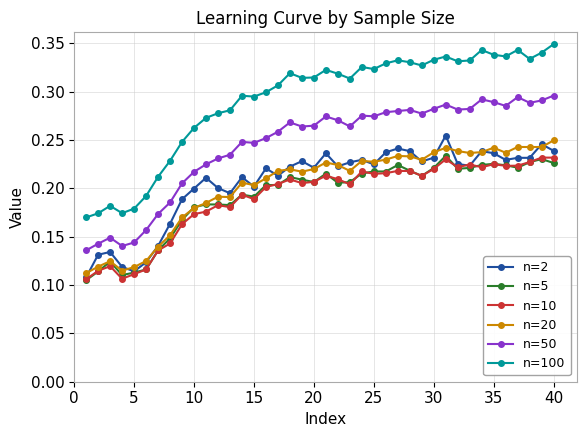

Is this an area chart (filled region under the line)?

No